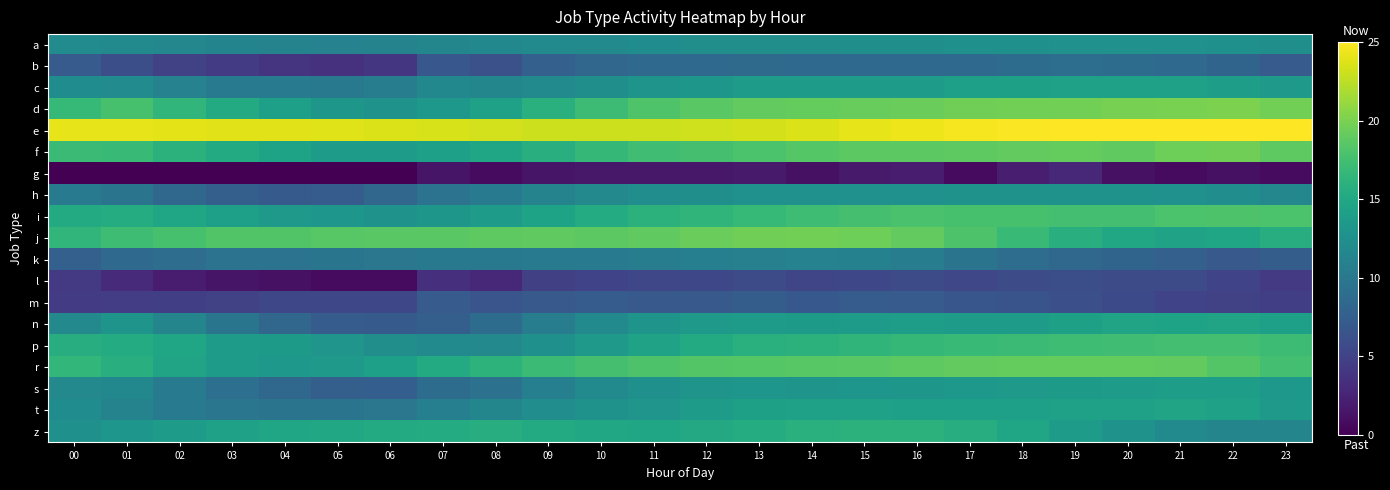

List the series in order of their peak value, lowest first.

g, l, m, b, k, a, h, s, c, t, n, z, p, i, r, f, j, d, e